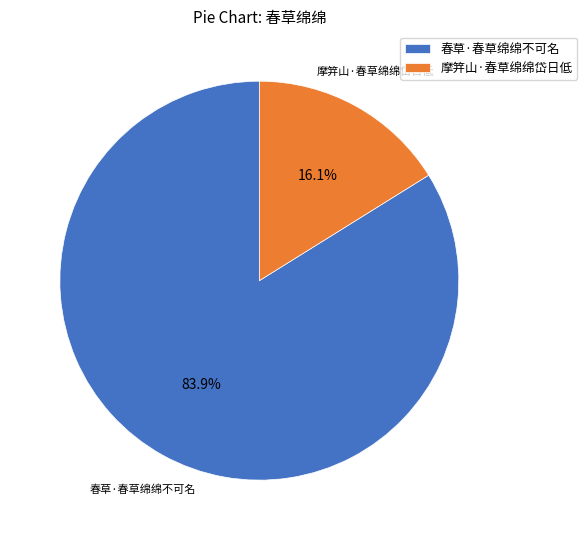

What is the total percentage of 摩笄山·春草绵绵岱日低 and 春草·春草绵绵不可名?

100.0%